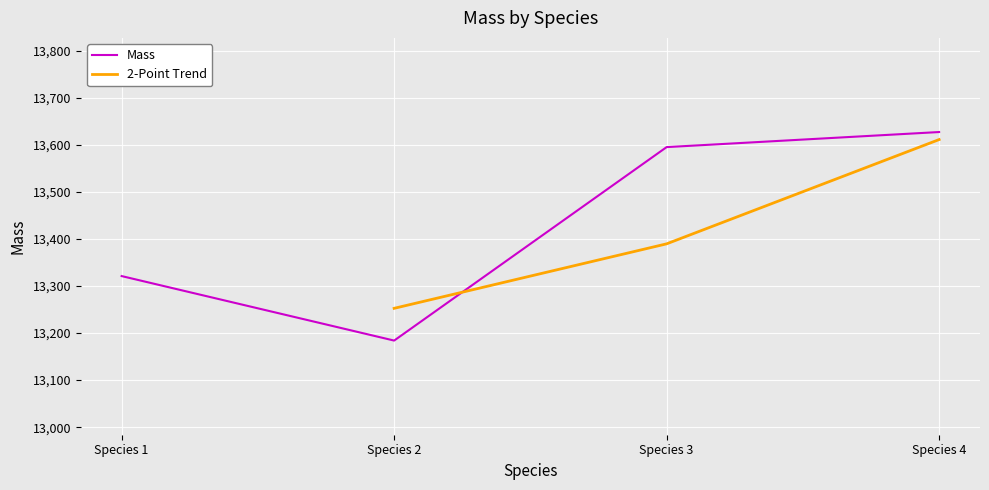

What is the difference between the maximum and second lowest values?

306